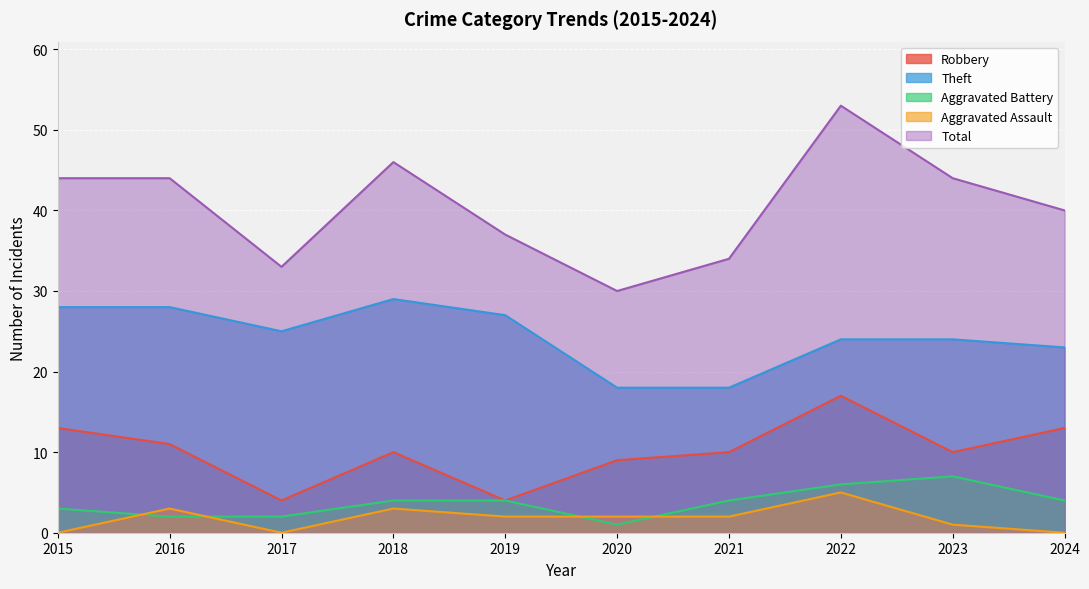

The value of Aggravated Assault at 2022 is 9. True or false?

False